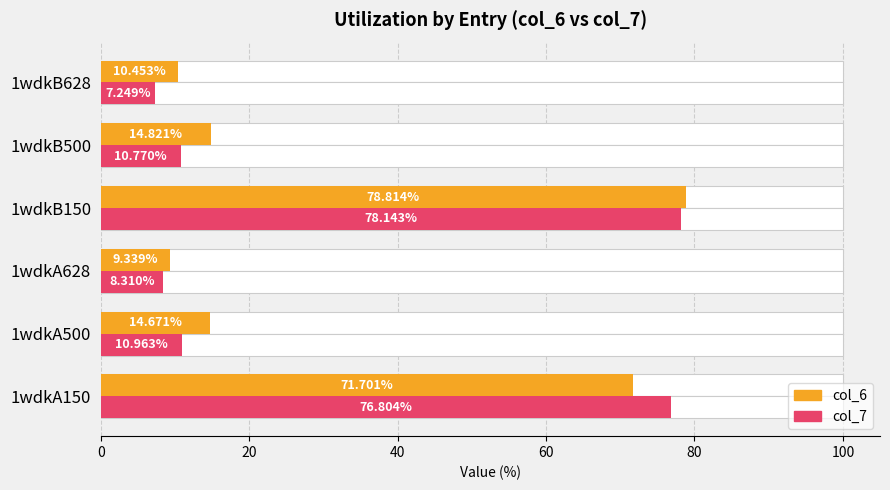

What is the sum of all col_6 values?

199.8